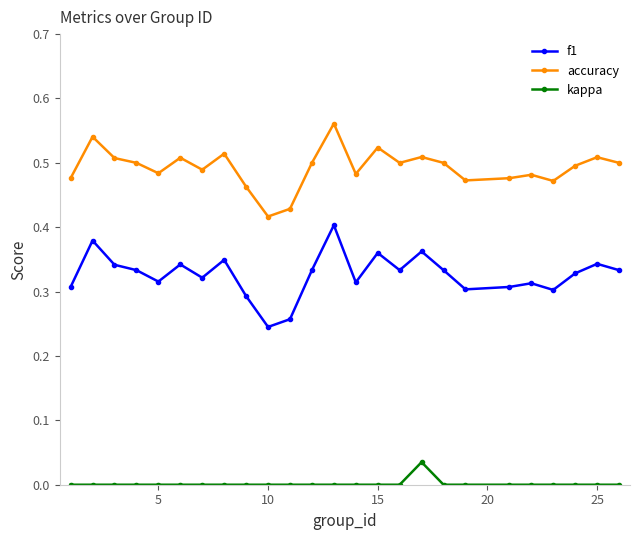

True or false: f1 has more than 2 interior local peaks.

True